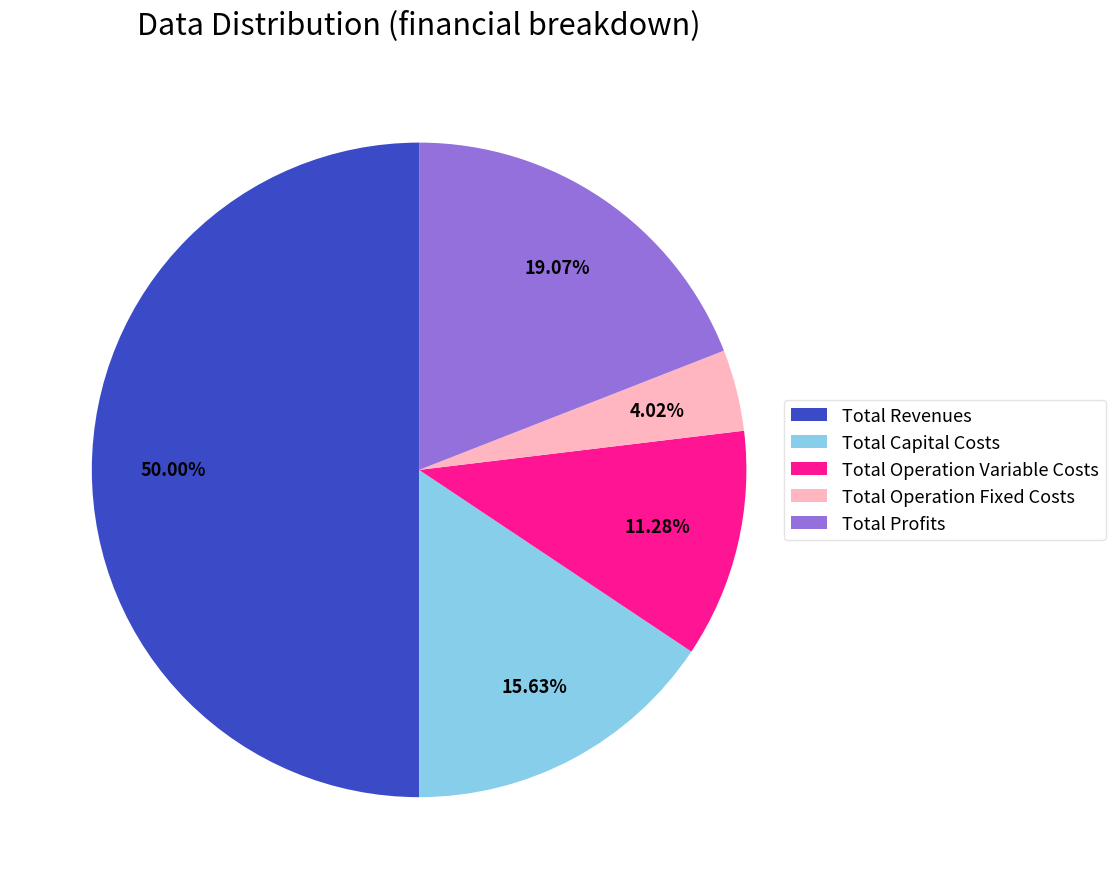

To the nearest percent, what is the combined percentage of Total Operation Variable Costs and Total Profits?

30%